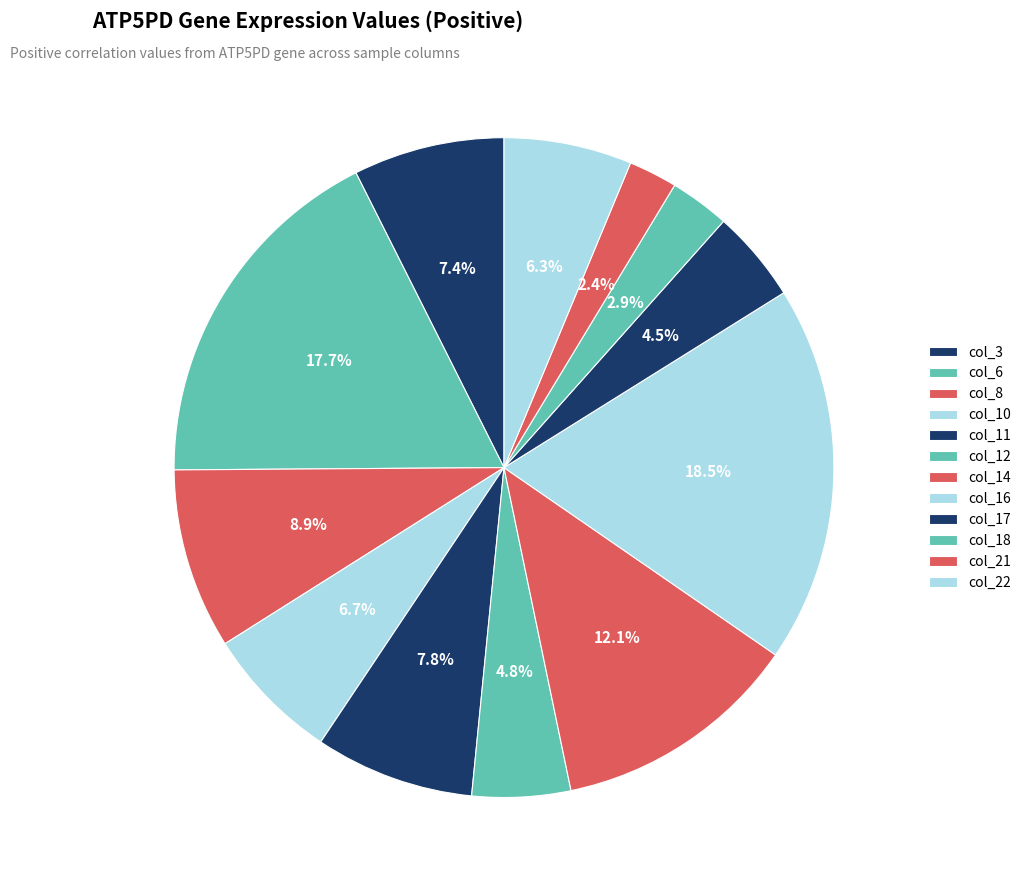

Does any single category account for the majority?

No